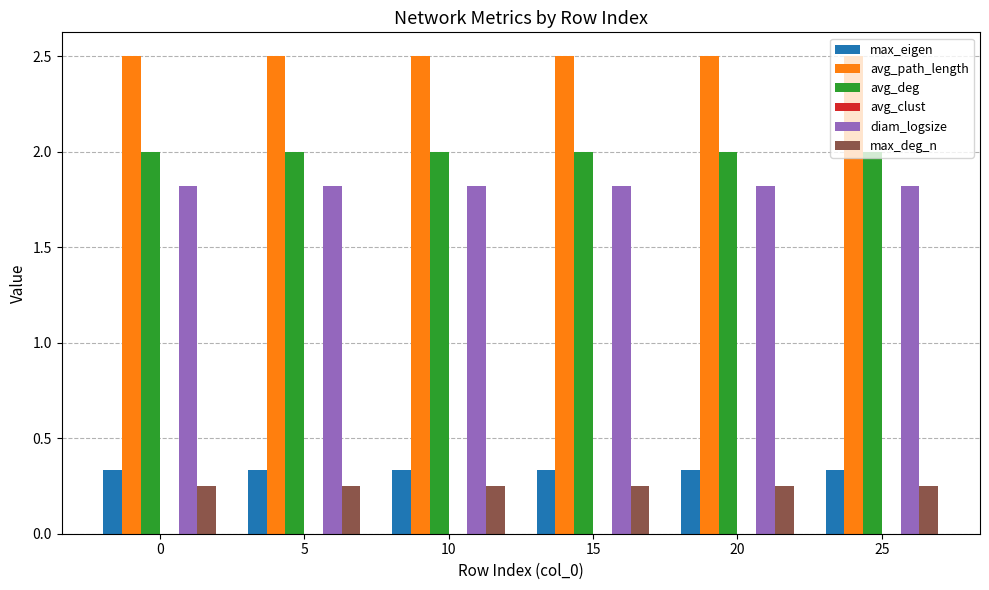

What is the approximate value of avg_deg at 0?

2.0